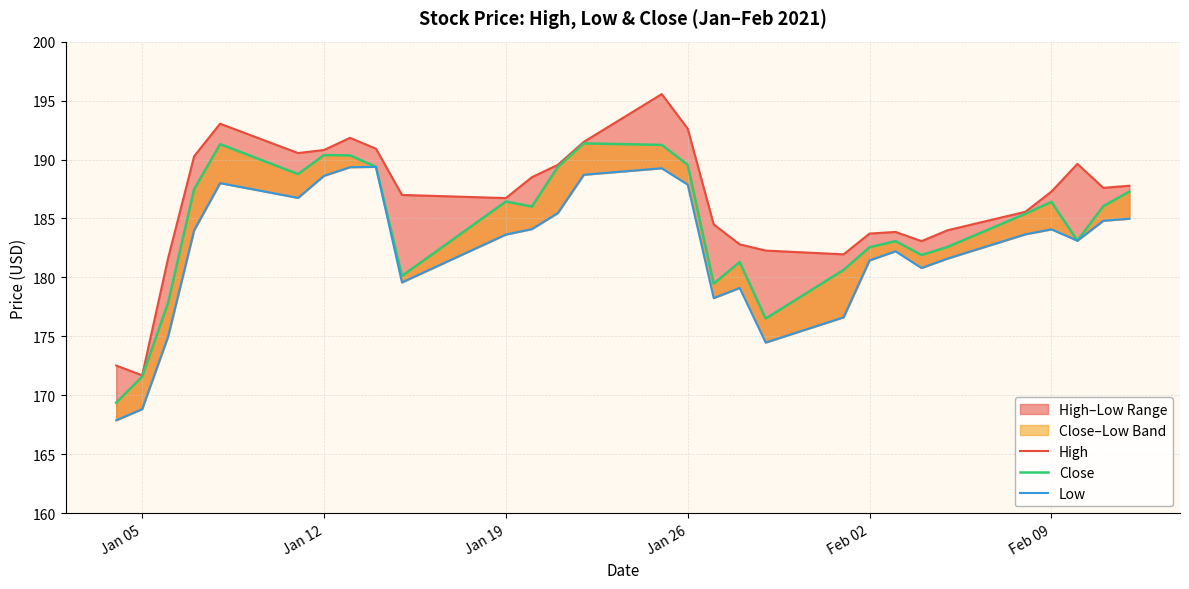

How many distinct data groups are displayed?

3